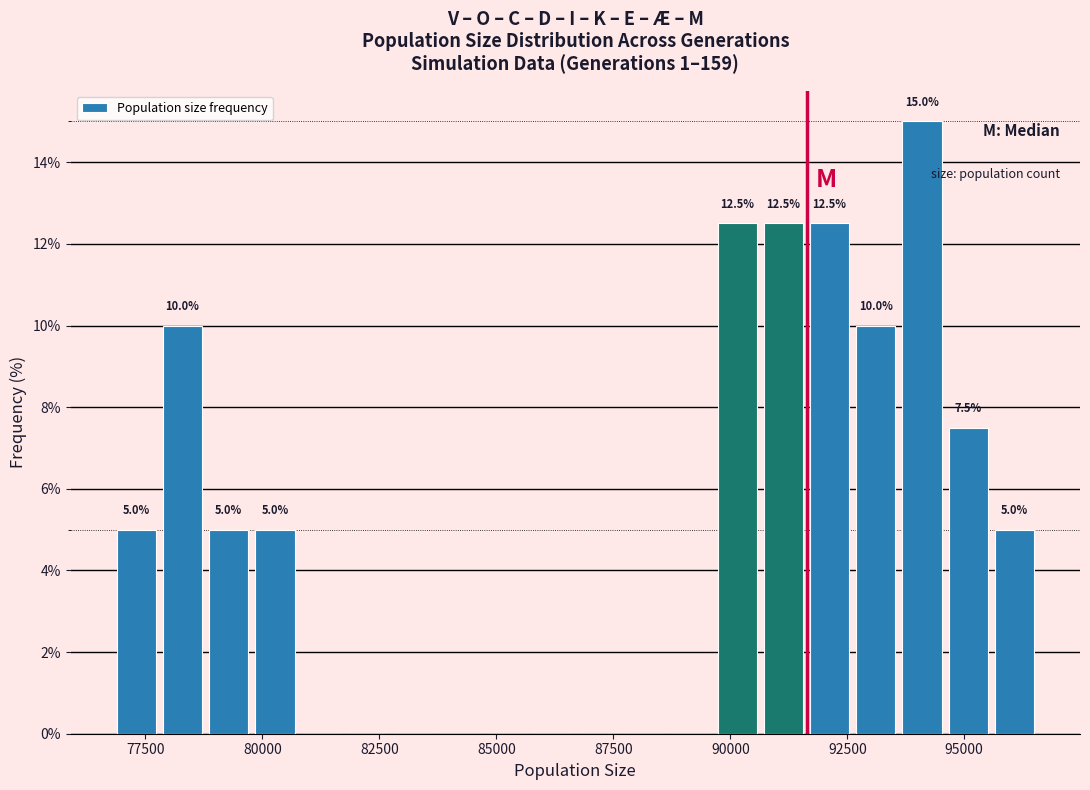

Around what value on the x-axis is the tallest bar? Give the approximate position of its centre, as read against the axis.

94000